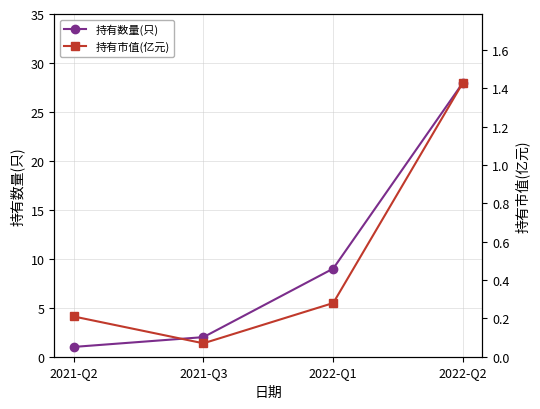

Reading left to right, list all the values displayed in this chart.

持有数量(只): 2021-Q2=1.0	2021-Q3=2.0	2022-Q1=9.0	2022-Q2=28.0
持有市值(亿元): 2021-Q2=0.2	2021-Q3=0.1	2022-Q1=0.3	2022-Q2=1.4